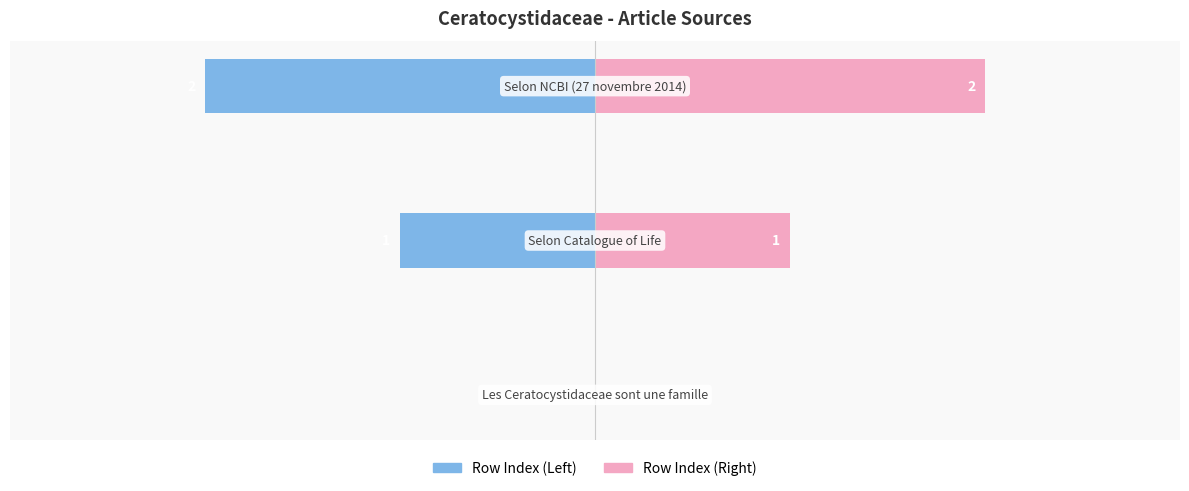

What is the sum of all Row Index (Right) values?

3